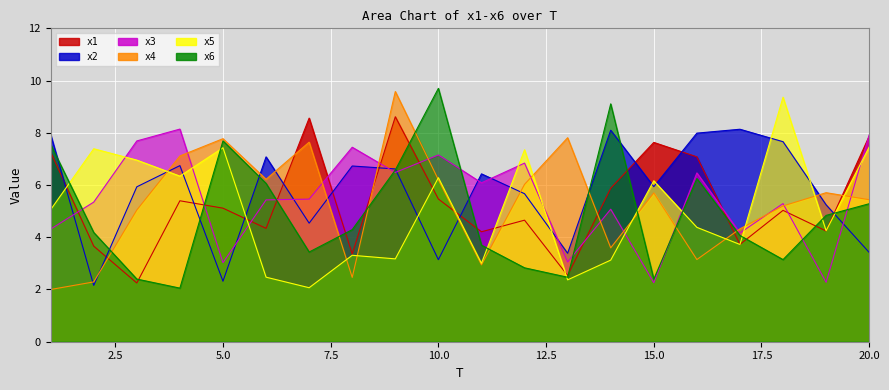

True or false: x5 and x3 intersect in this chart.

True